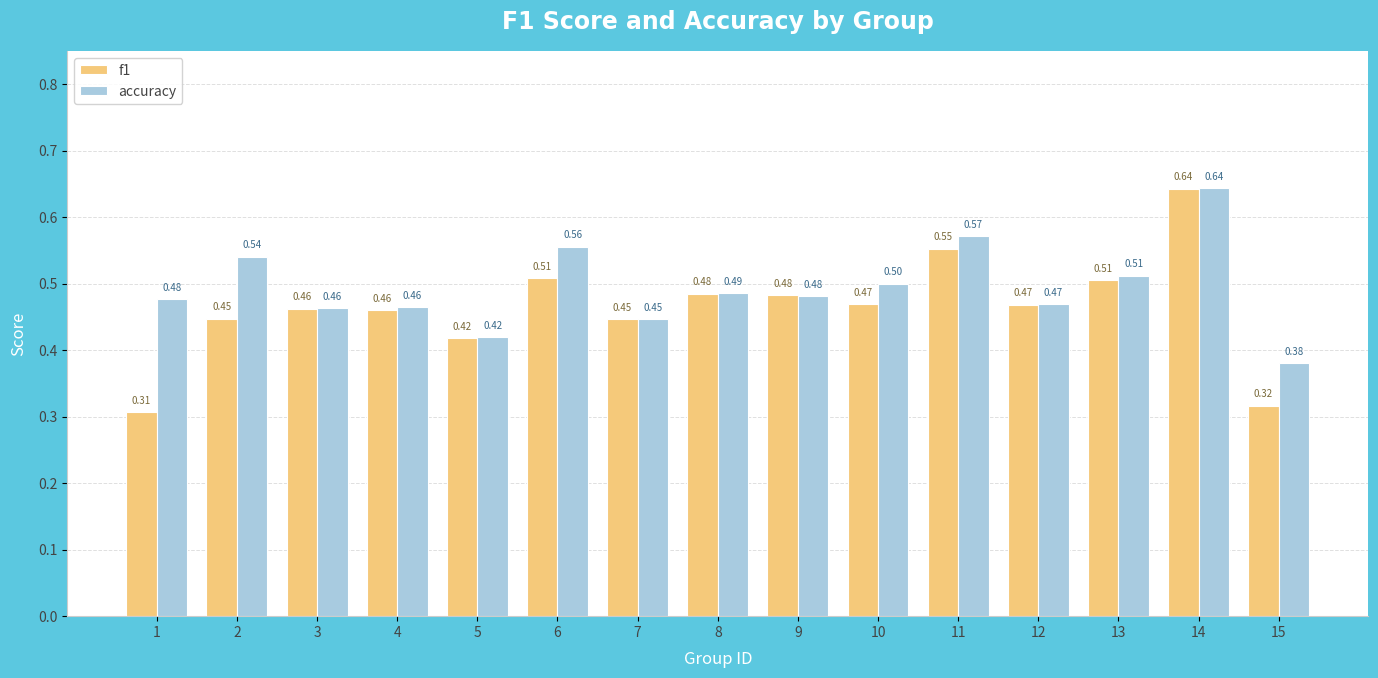

True or false: f1 has a value of 0.3 at 7.

False